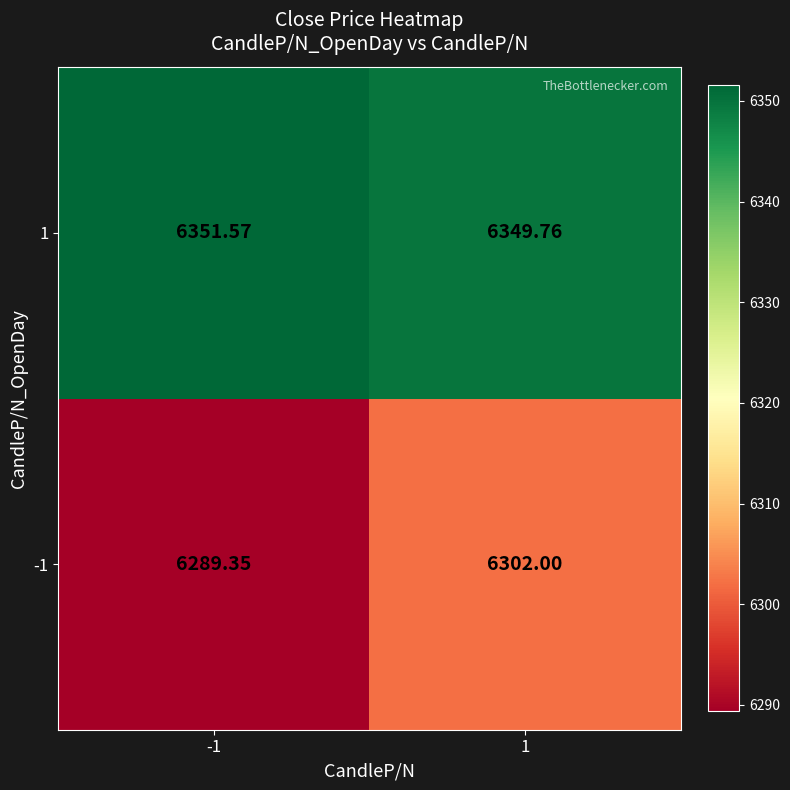

How many values in the 1 series exceed 6351?

1